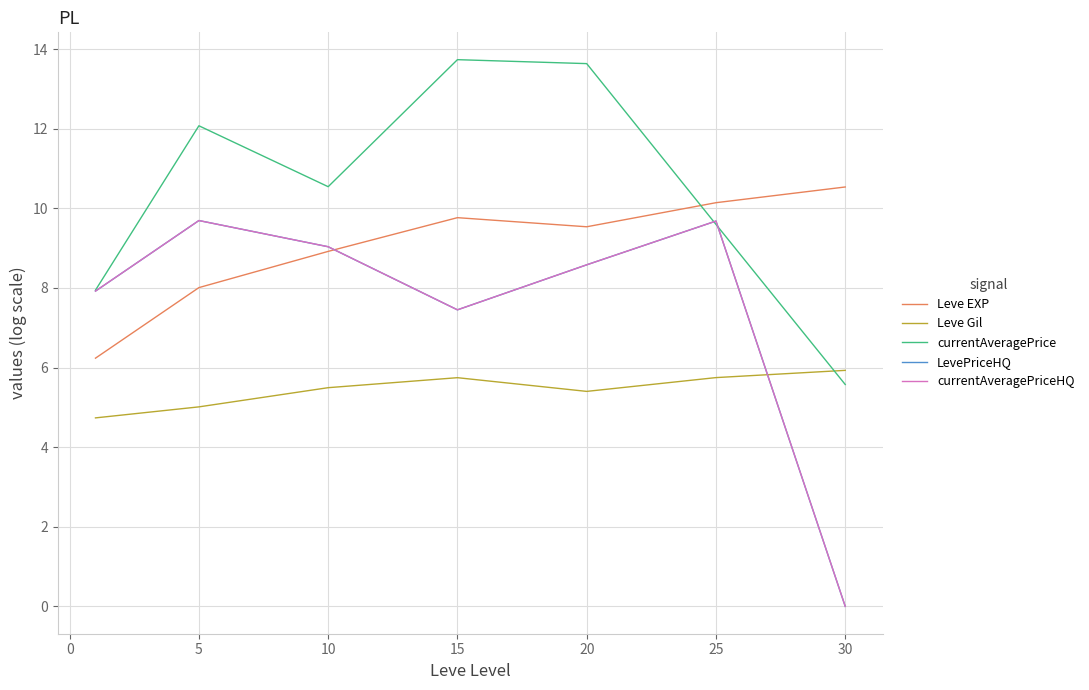

Where is currentAveragePrice nearest to the value 9?

25